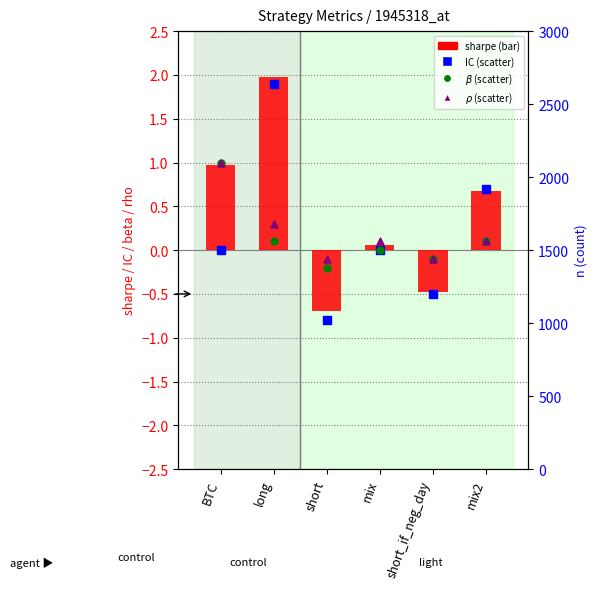

Which series contains the lowest Y value?

IC